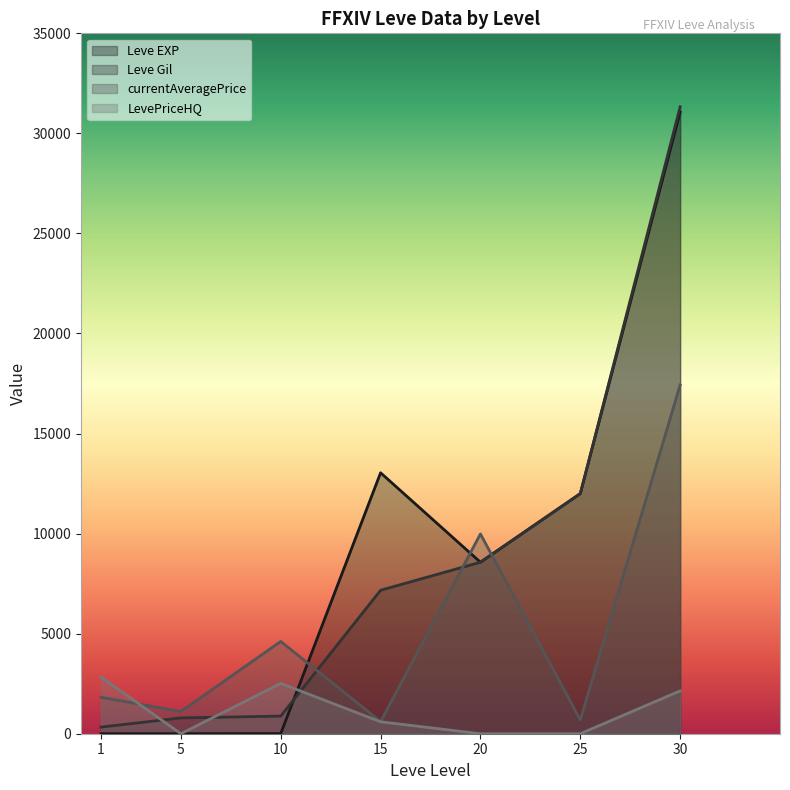

What is the minimum value for currentAveragePrice?

608.3